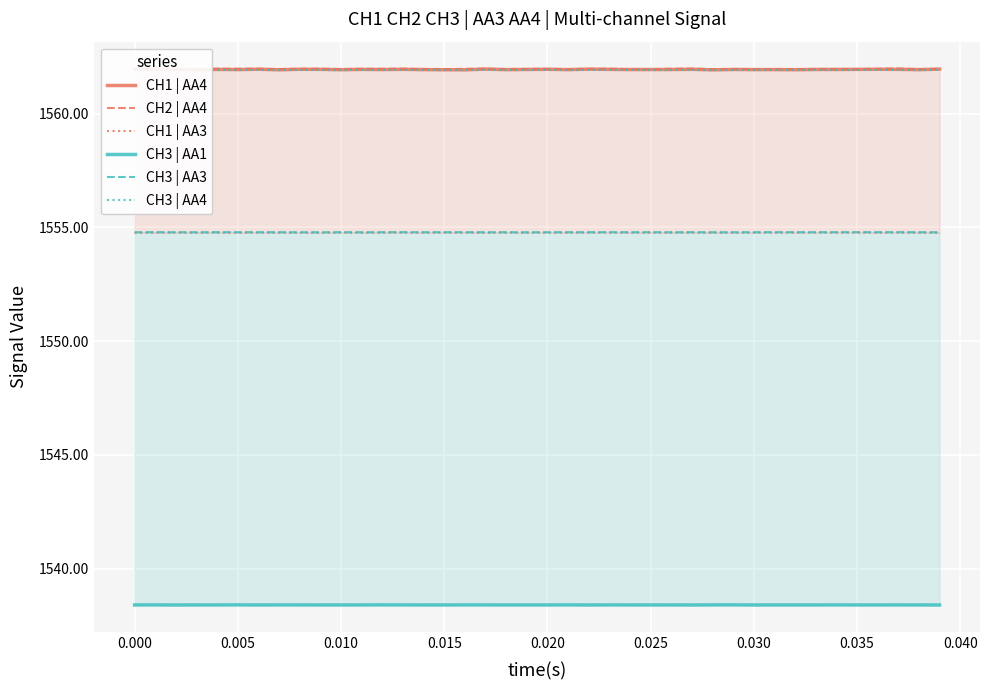

How many interior local peaks does the CH1 | AA3 series have?

12